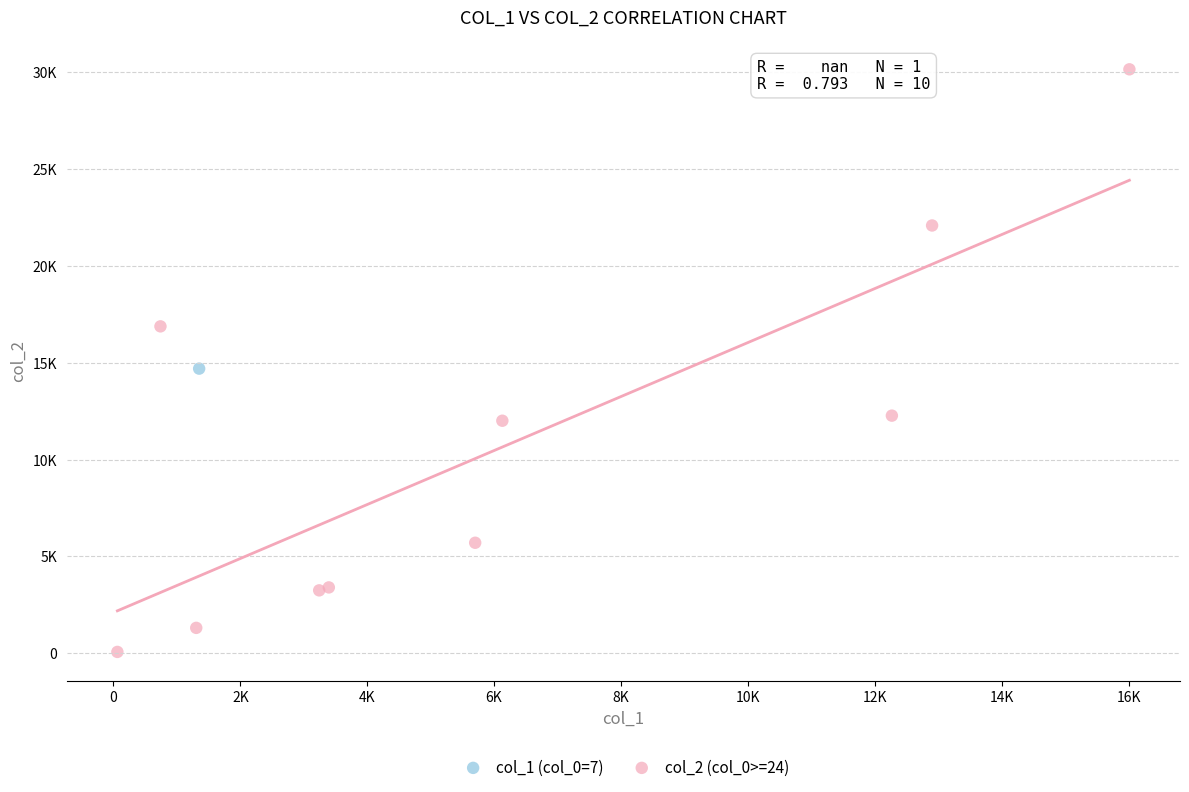

What are all the series names shown in the legend?

col_1 (col_0=7), col_2 (col_0>=24)